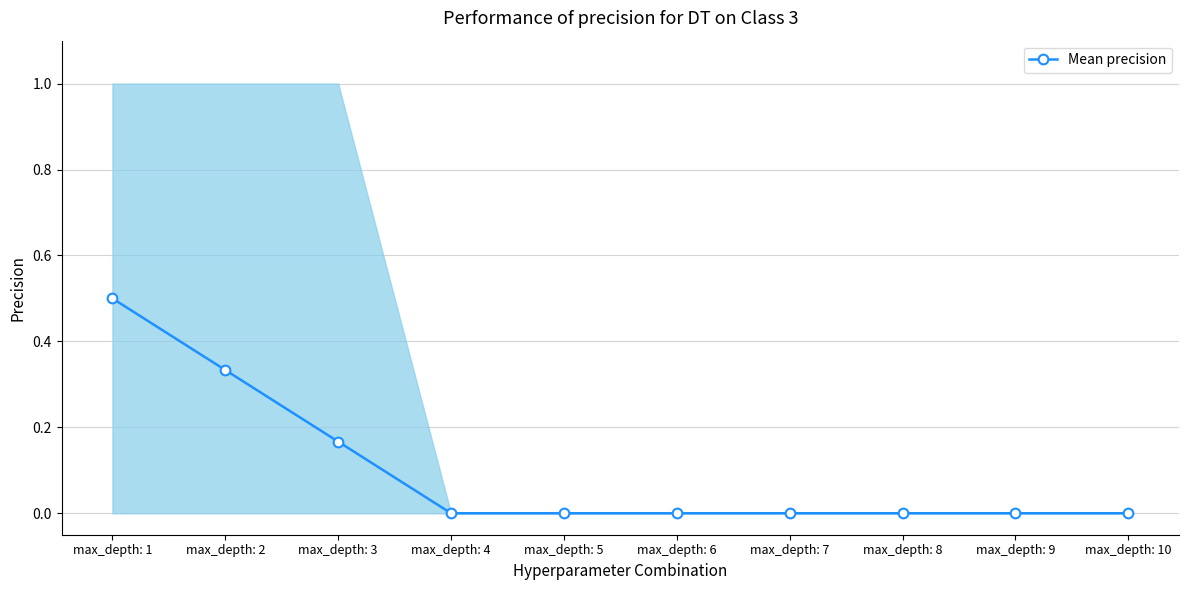

What is the greatest value displayed?

0.5